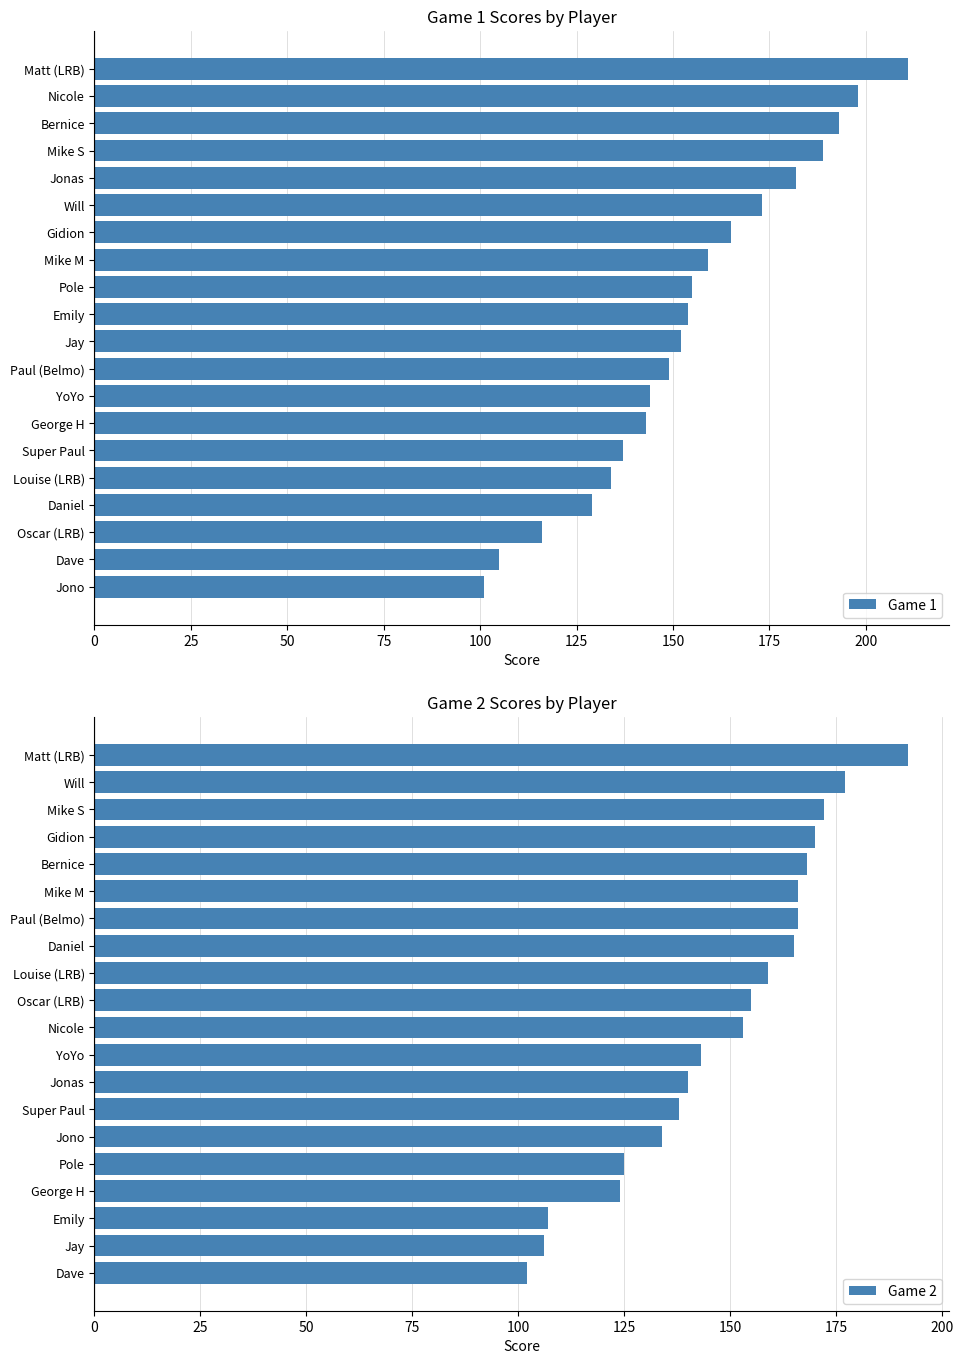

What is the sum of all Game 1 values?

3089